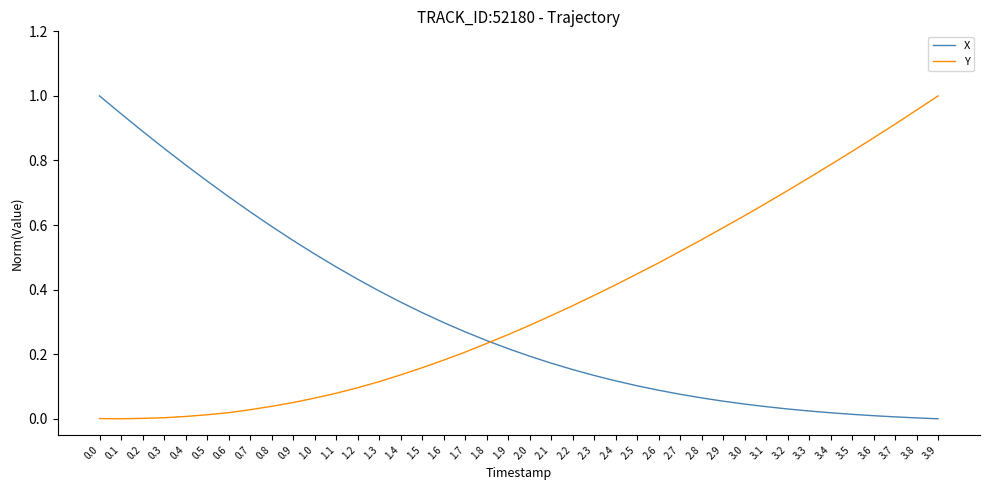

Is the value of Y at 3.8 greater than the value of X at 1.7?

Yes